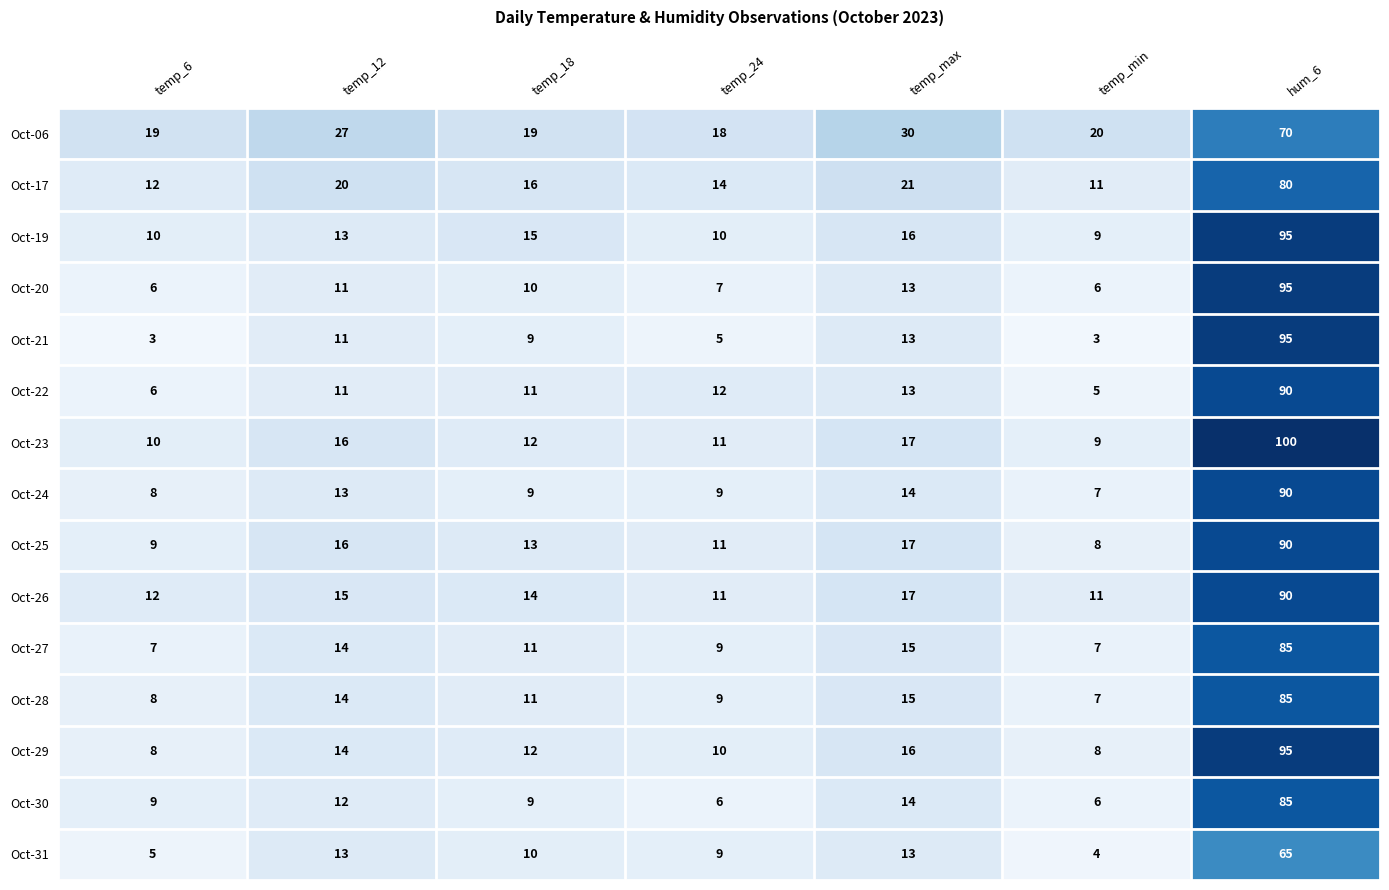

Which series has the largest total across all categories?

Oct-06